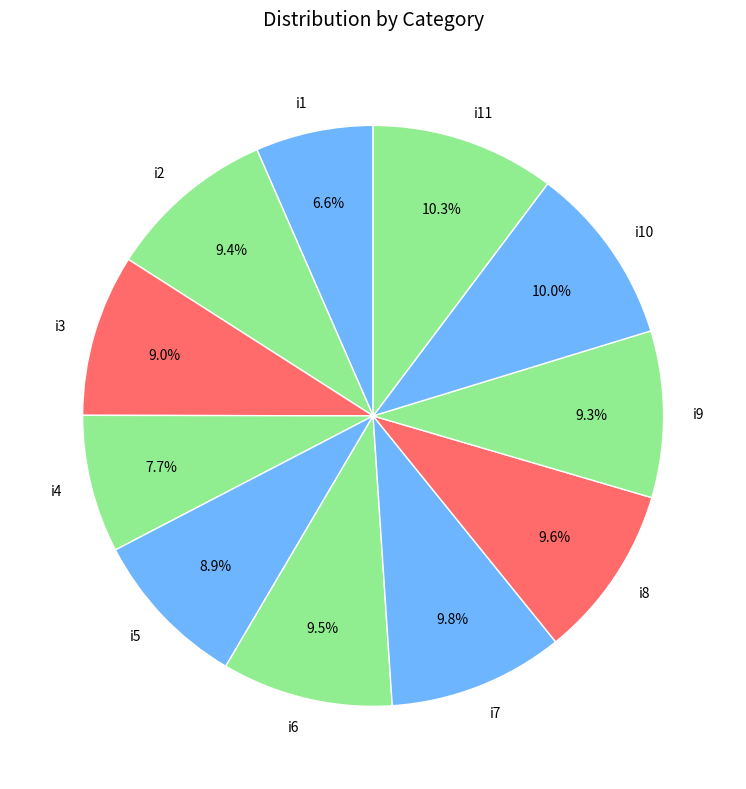

How many slices are in this pie chart?

11